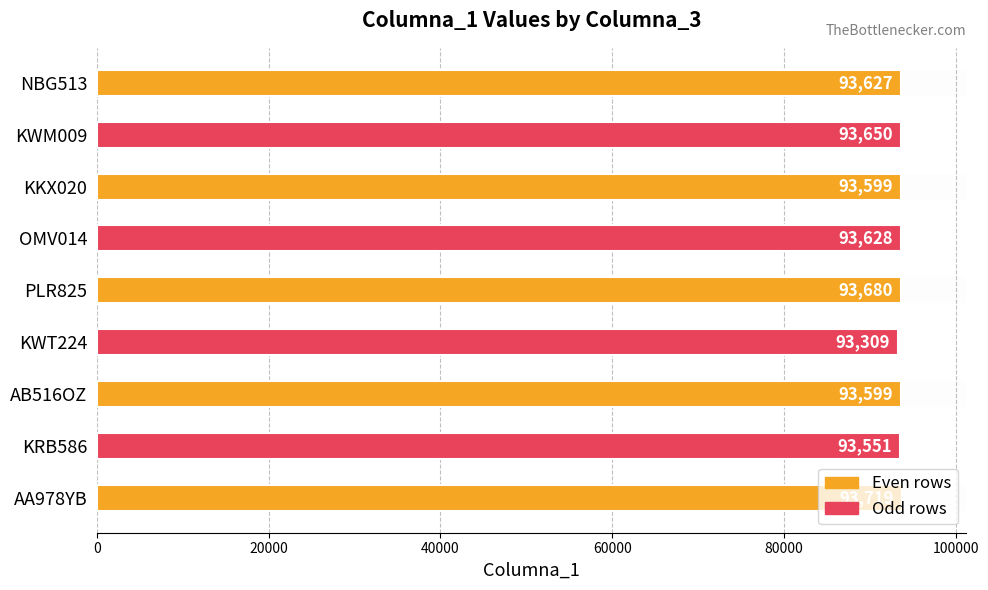

Are the bars horizontal?

Yes